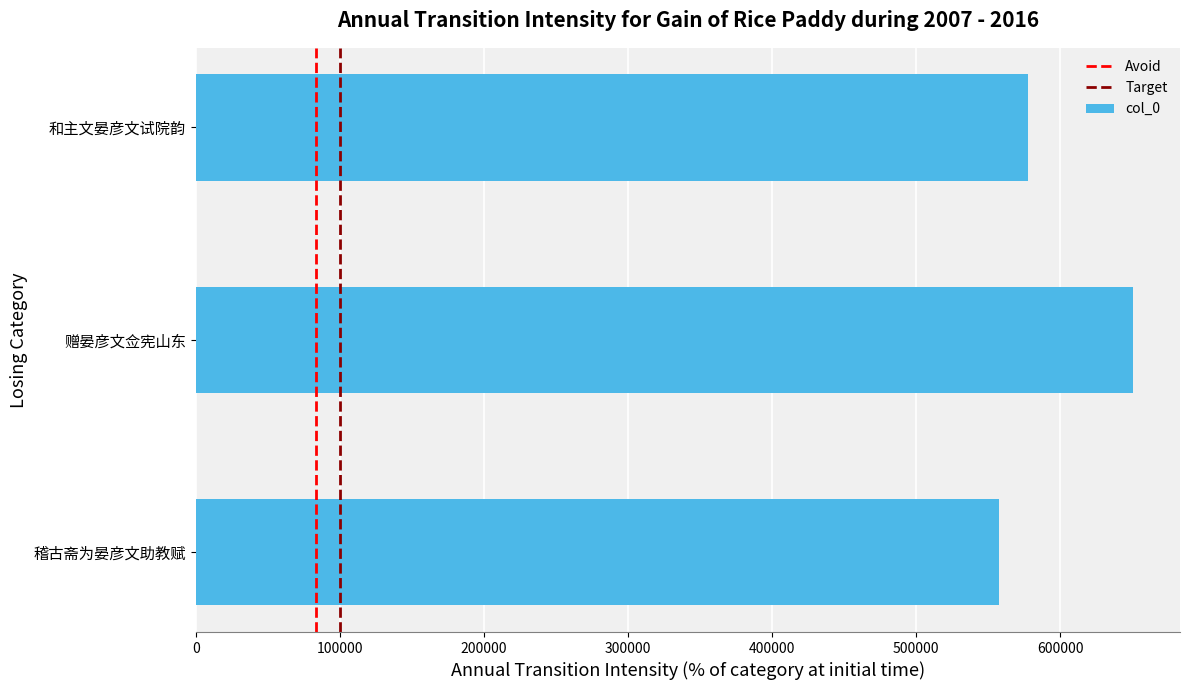

What is the change in value from 稽古斋为晏彦文助教赋 to 和主文晏彦文试院韵?

+19642